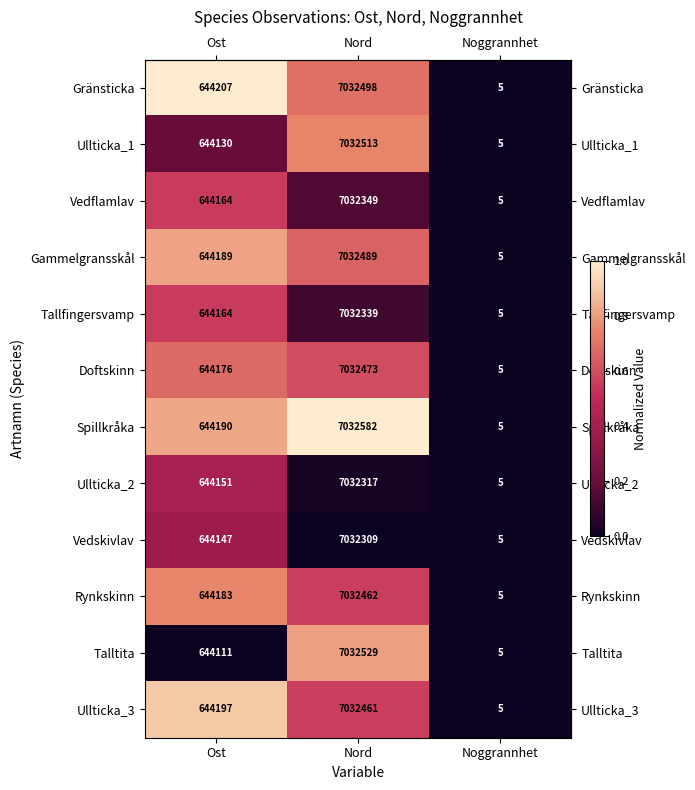

Rank the series by their maximum value, from highest to lowest.

Spillkråka, Talltita, Ullticka_1, Gränsticka, Gammelgransskål, Doftskinn, Rynkskinn, Ullticka_3, Vedflamlav, Tallfingersvamp, Ullticka_2, Vedskivlav